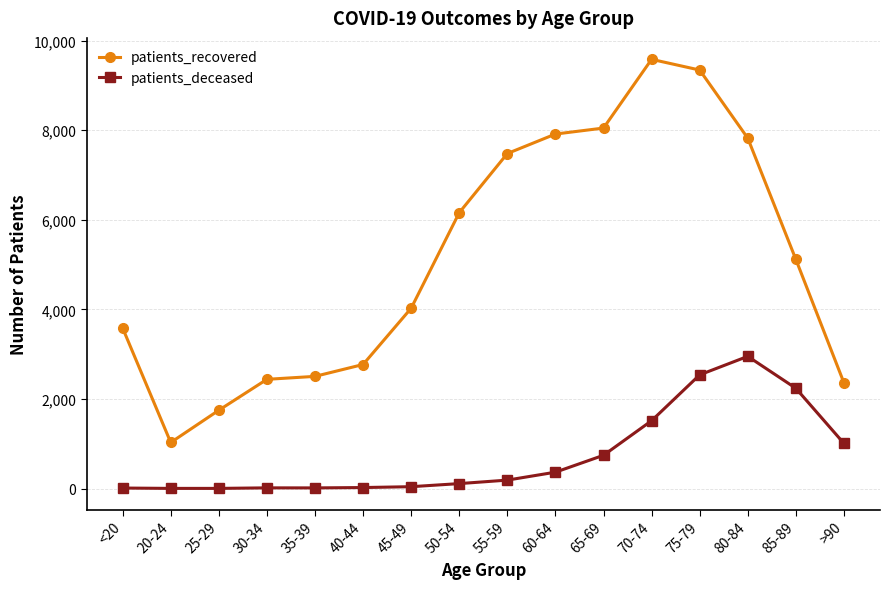

What is the difference between the maximum and second lowest values in the patients_deceased series?

2948